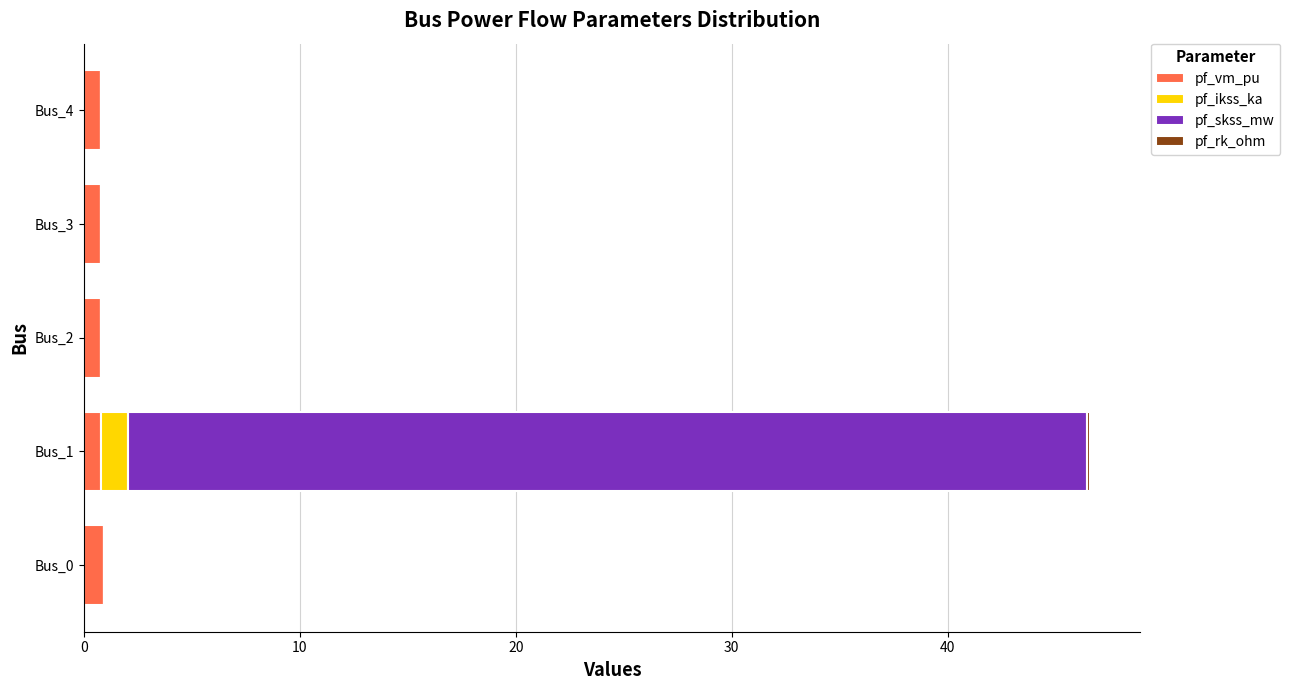

True or false: pf_vm_pu has a value of 1.0 at Bus_0.

True